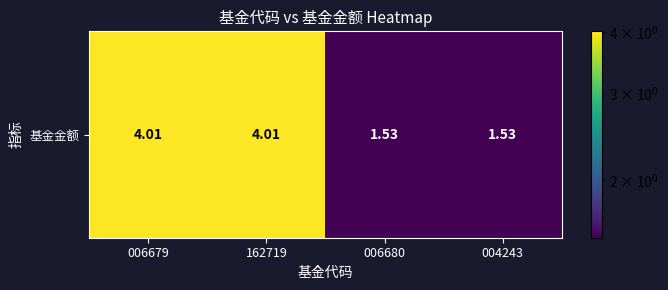

What is the difference between the maximum and second lowest values?

2.5